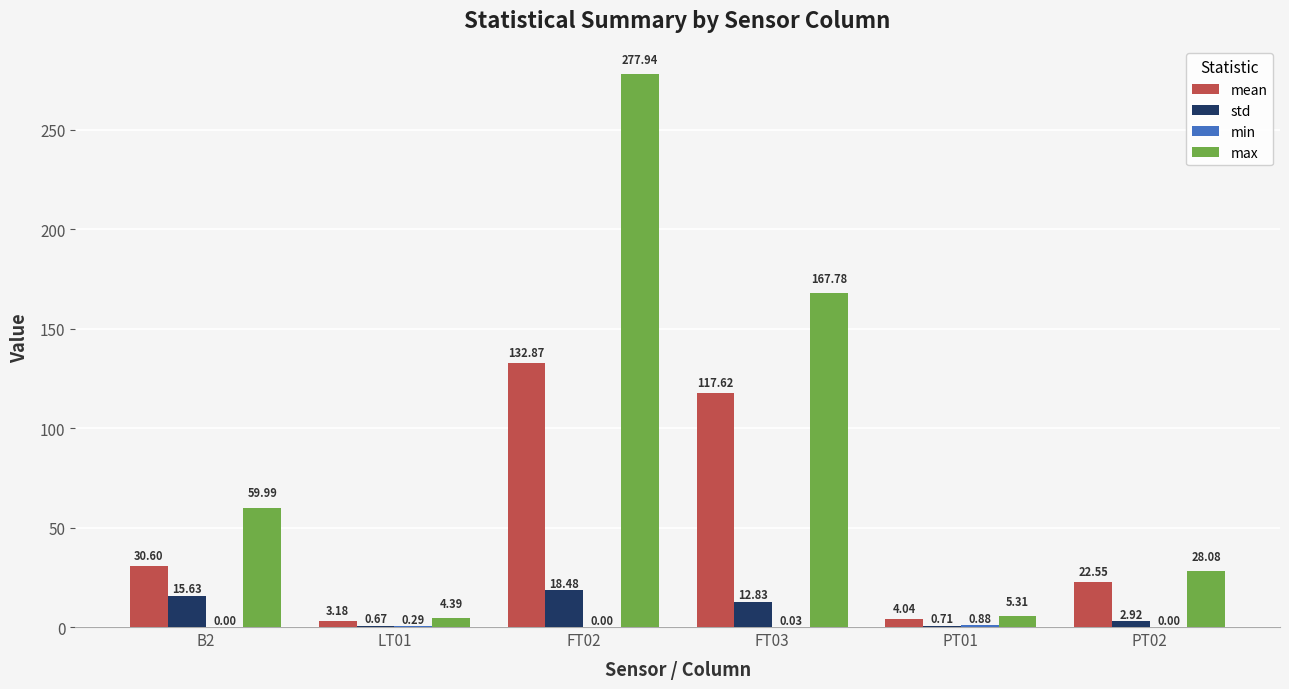

Which series has the largest total across all categories?

max